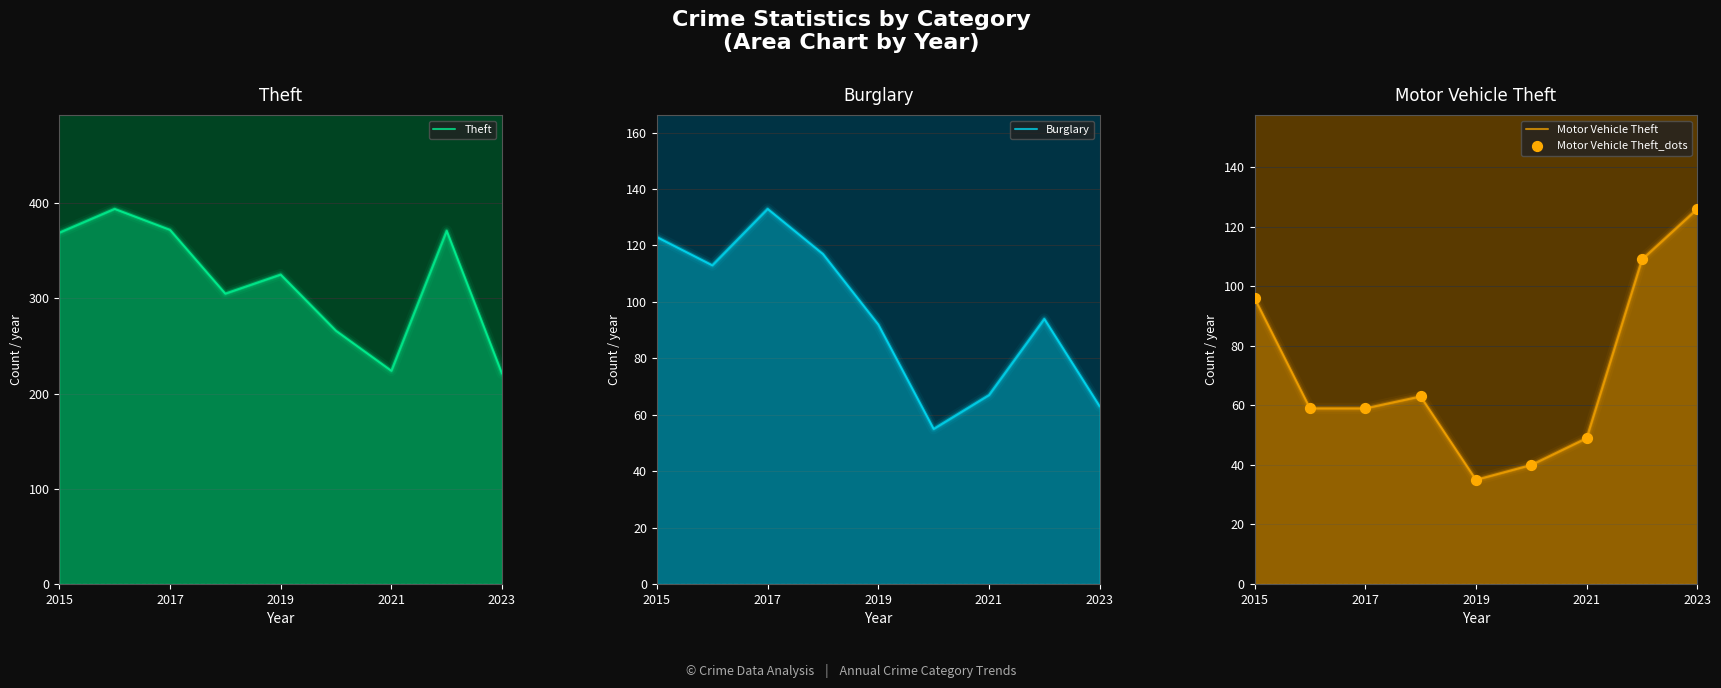

Which series has the largest Y range (max minus min)?

Theft